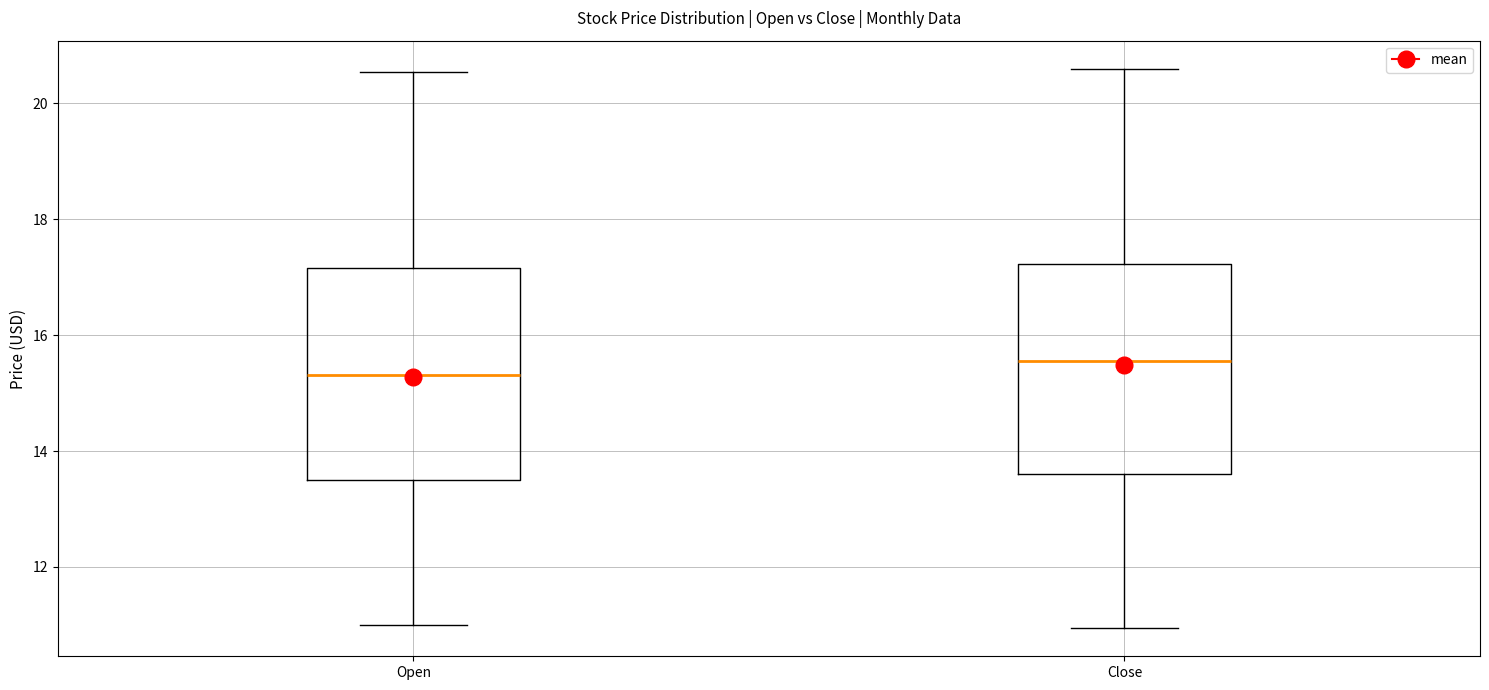

Which box has the highest median line?

Close